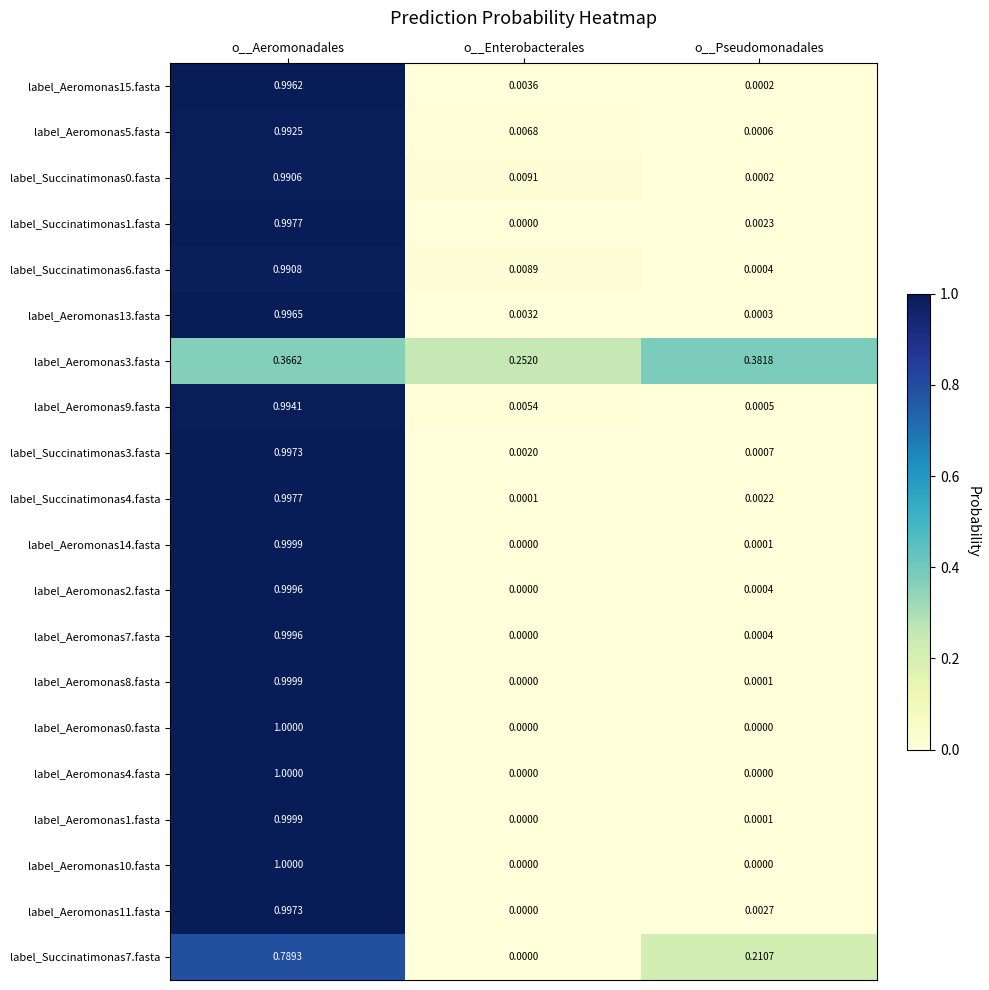

Which category has the highest value across all series?

o__Aeromonadales